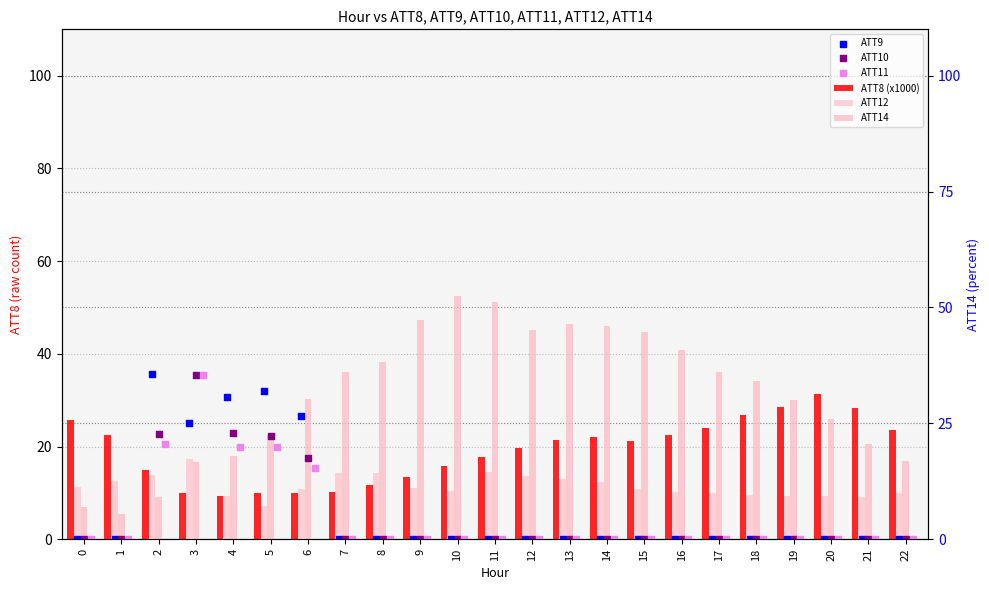

At which category is the sum across all series the highest?

3